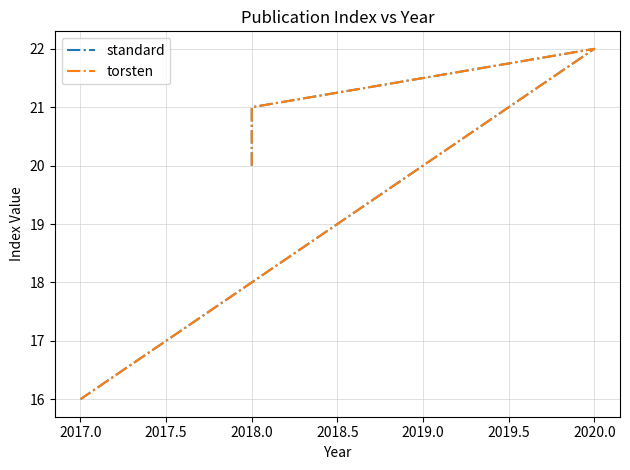

What is the greatest value displayed?

22